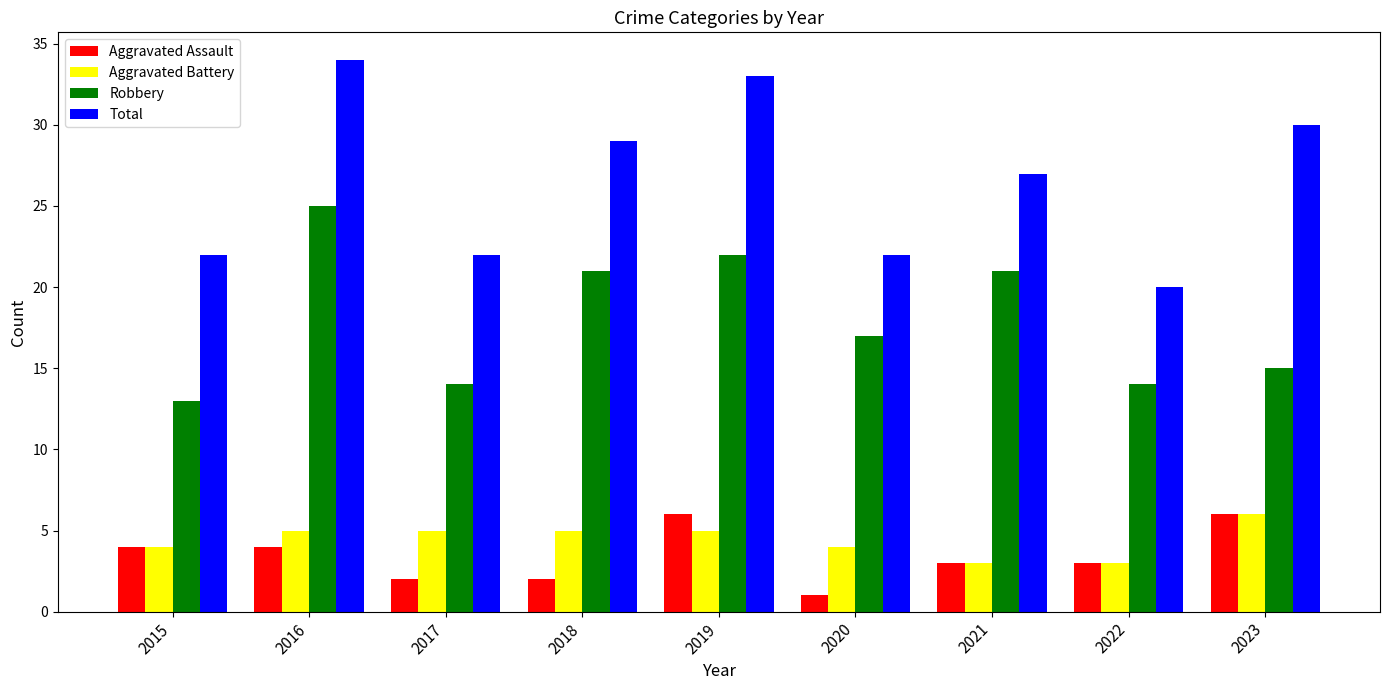

What is the value of the Aggravated Battery bar at the 7th from the left?

3